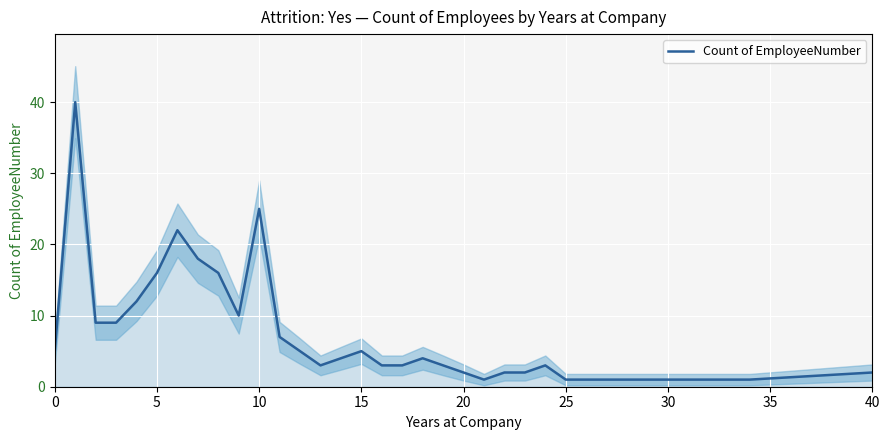

What is the smallest value displayed?

1